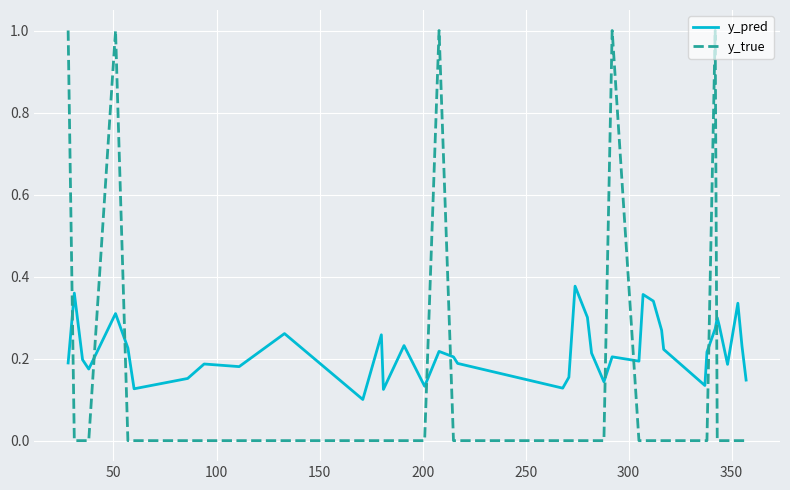

List the series in order of their peak value, lowest first.

y_pred, y_true